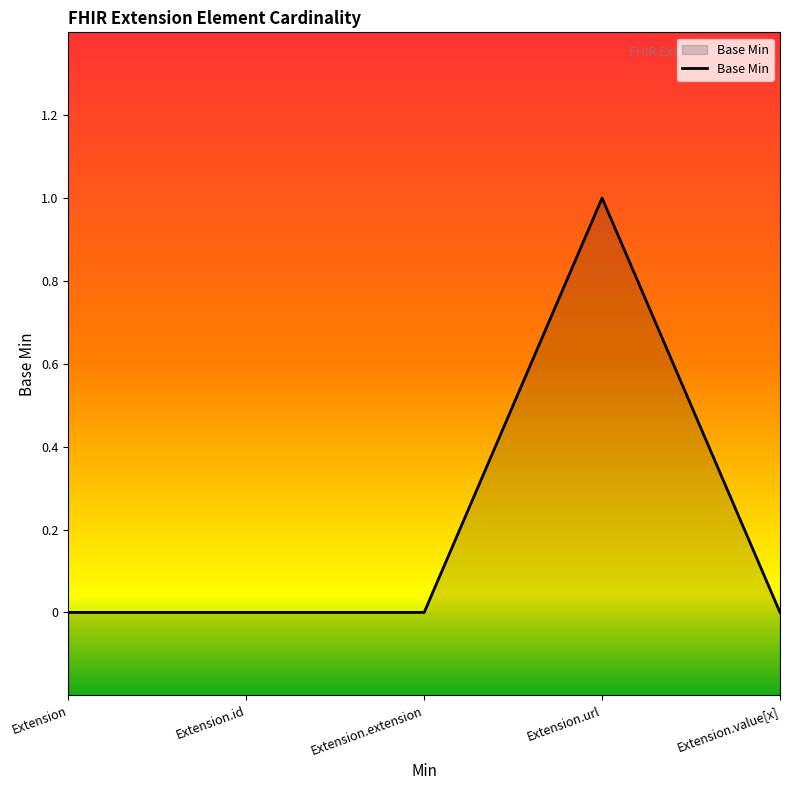

Rank the categories by value from lowest to highest.

Extension, Extension.id, Extension.extension, Extension.value[x], Extension.url